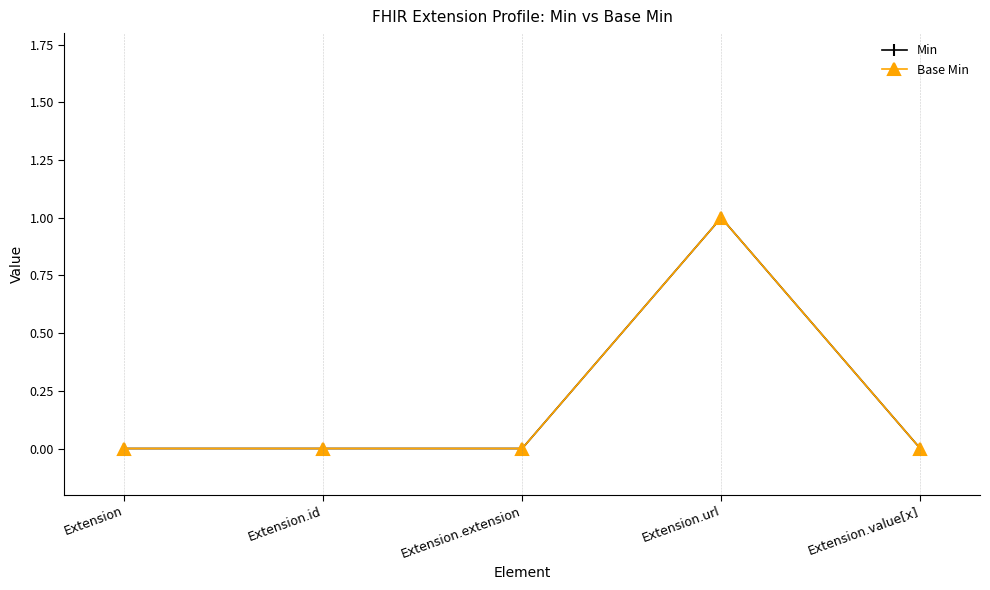

Where is Base Min nearest to the value 0?

Extension